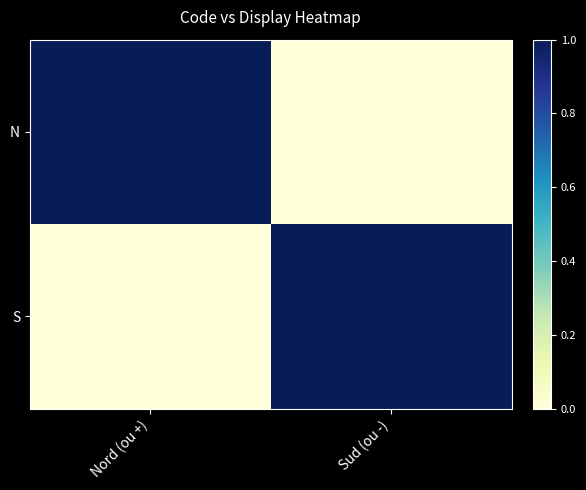

Reading right to left, list all the values displayed in this chart.

N: Sud (ou -)=0	Nord (ou +)=1
S: Sud (ou -)=1	Nord (ou +)=0